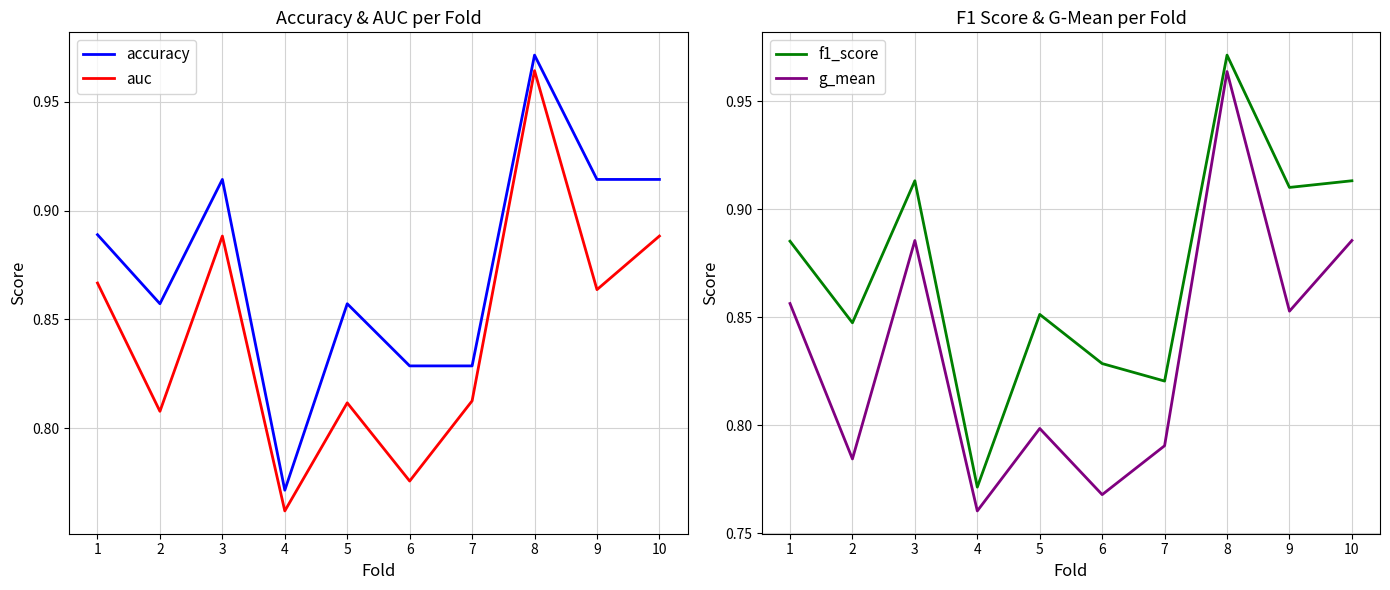

What is the total value across all series at 9?

3.5